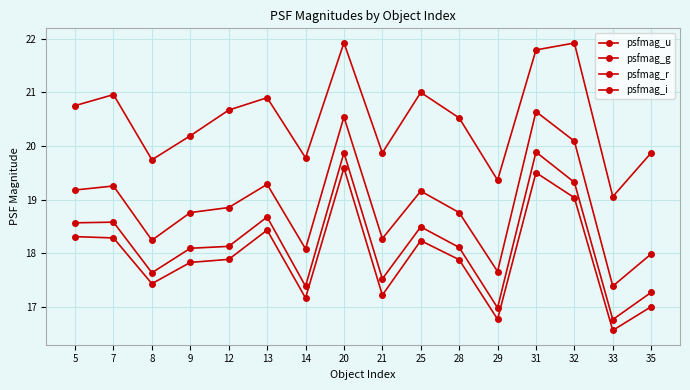

How many data points in psfmag_r are above 18?

10